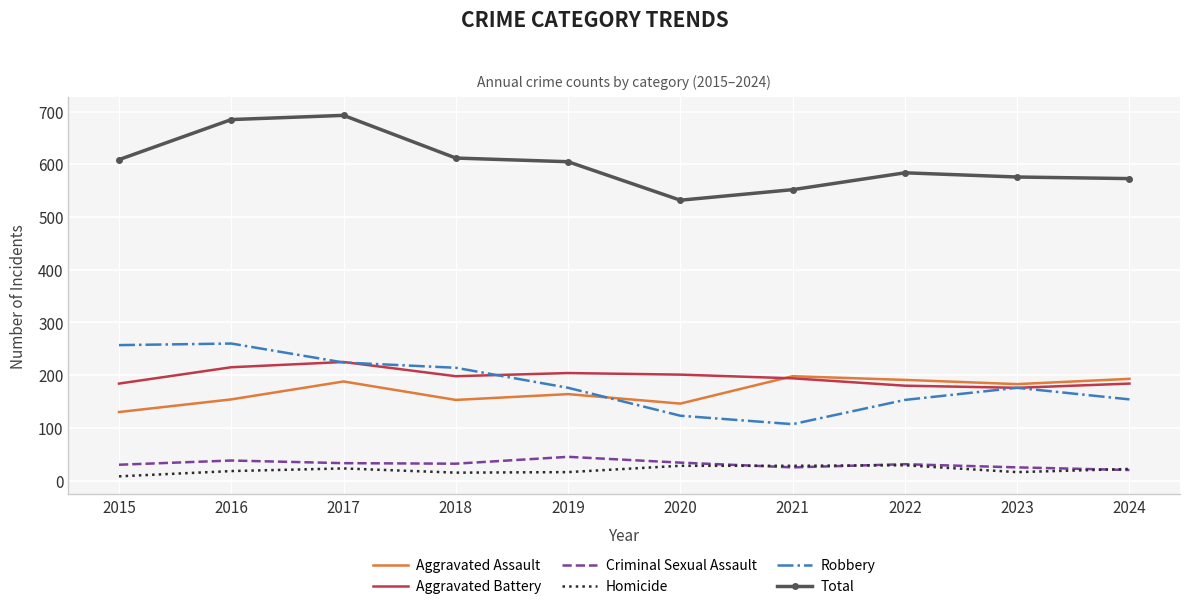

What is the sum of all Total values?

6021